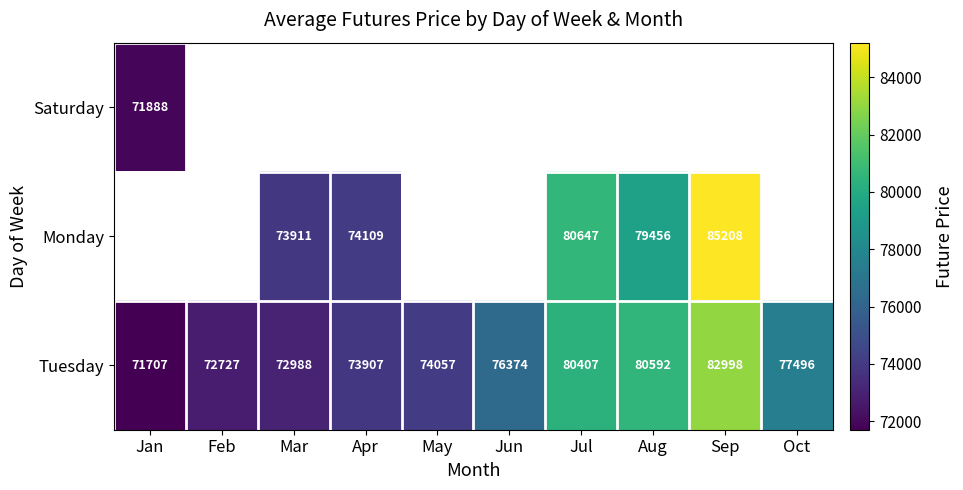

Which category has the lowest value across all series?

Jan